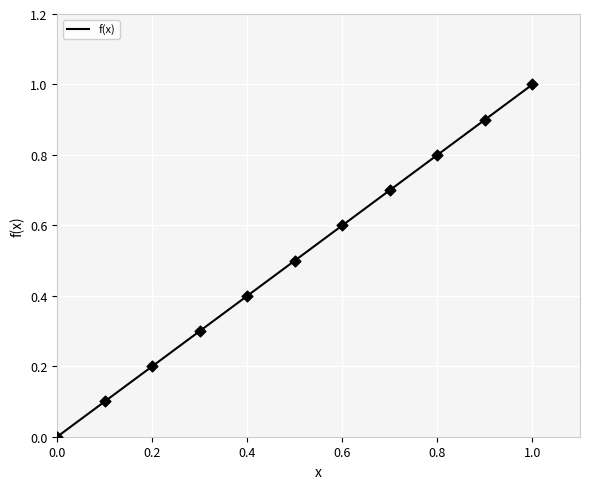

What is the change in value from 0.4 to 1.0?

+0.6